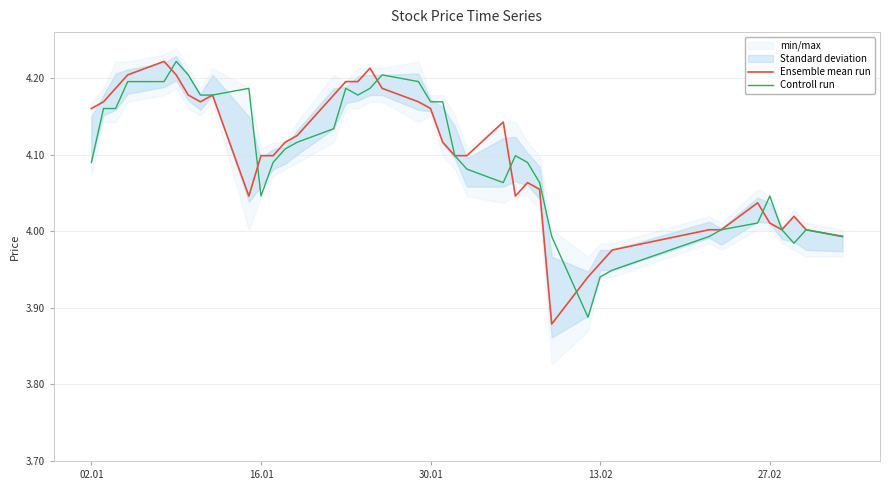

What is the average value of the Controll run series?

4.1